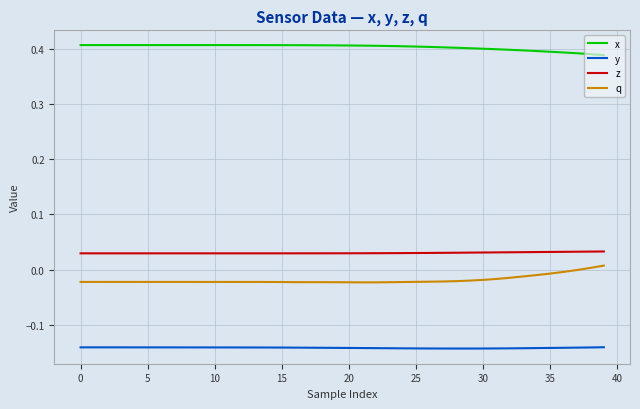

At how many categories does at least one series exceed 0?

40